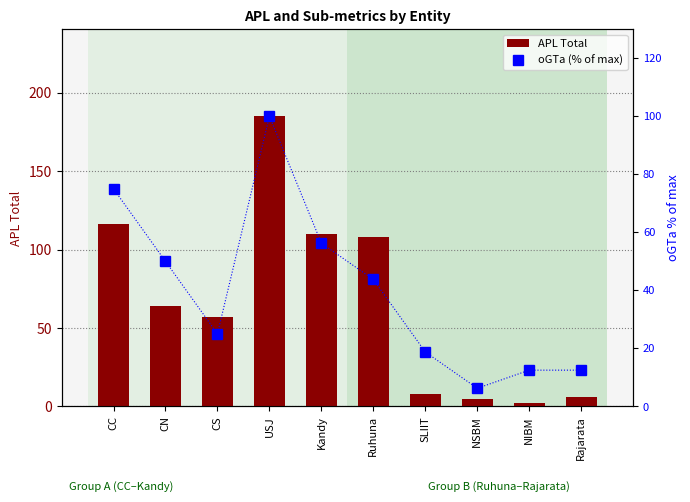

Is the value of oGTa (% of max) at Ruhuna greater than the value of APL Total at SLIIT?

Yes